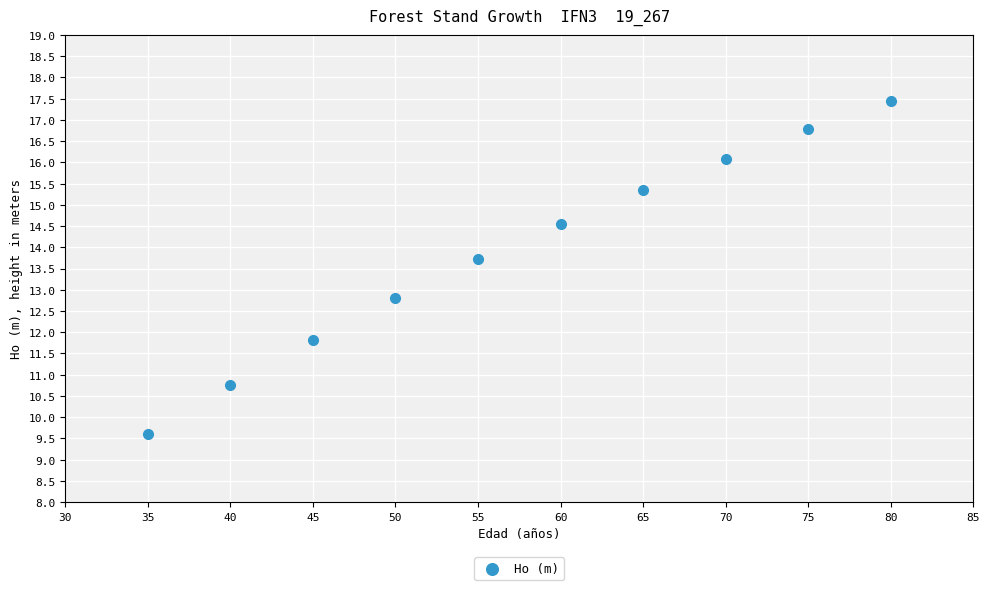

What Y value in the scatter plot is closest to 13?

12.8